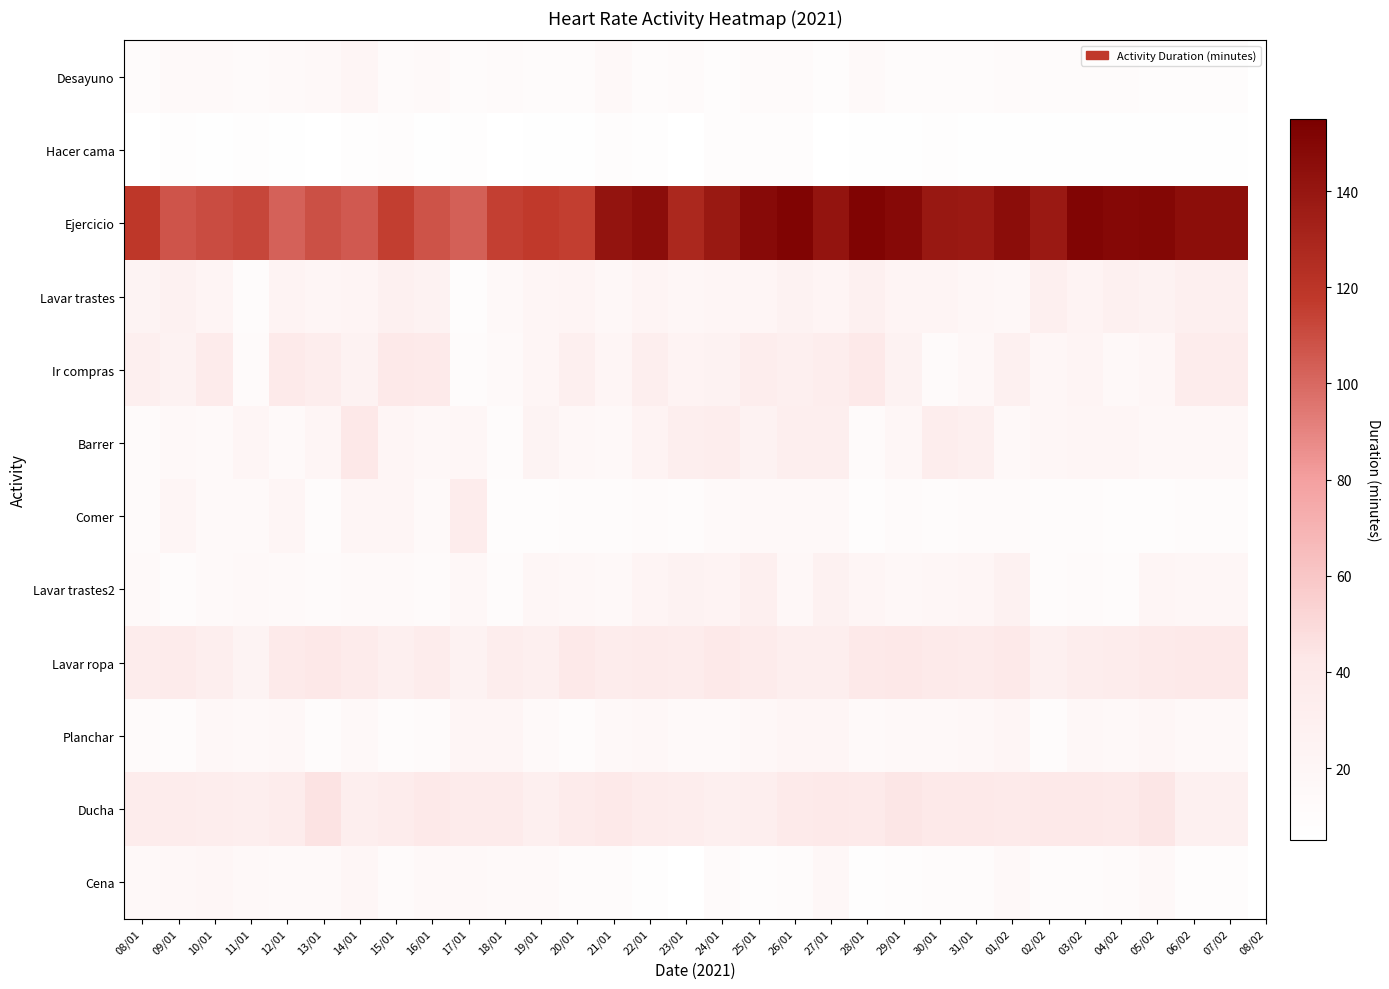

Which series has the largest range (max minus min)?

Ejercicio